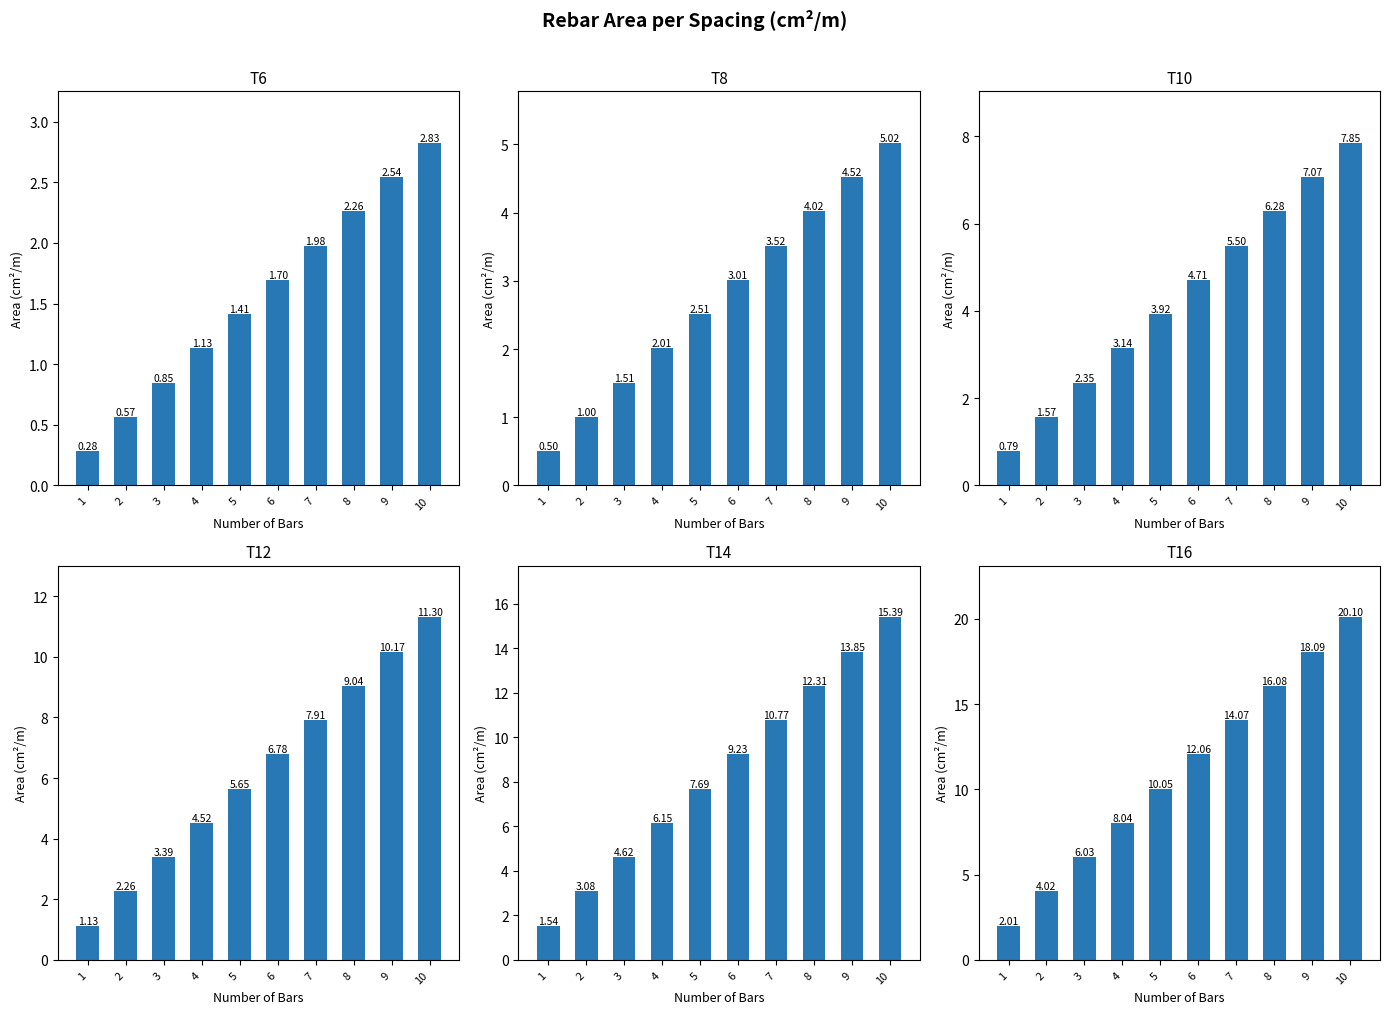

True or false: T6 has a value of 0.5 at 6.

False